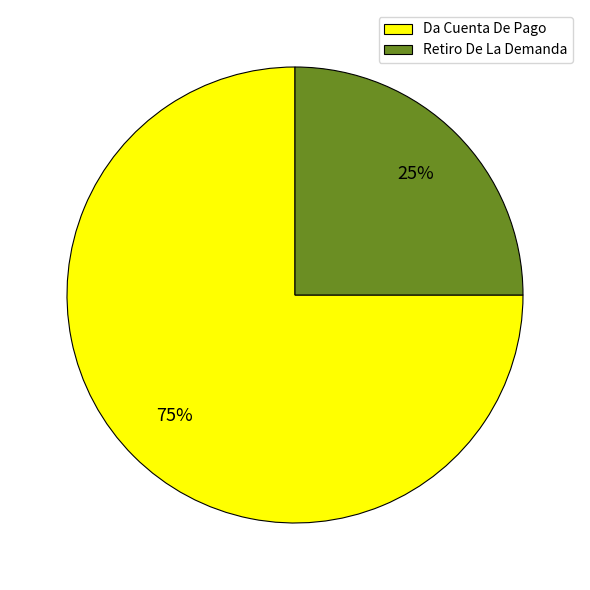

Which slice represents more than half of the pie?

Da Cuenta De Pago